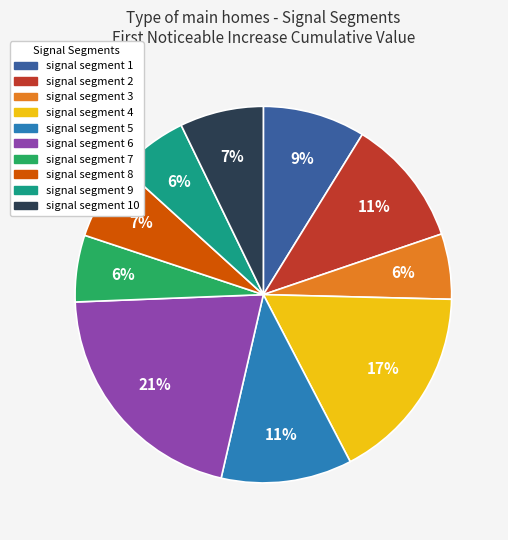

Is there a majority slice in this chart?

No